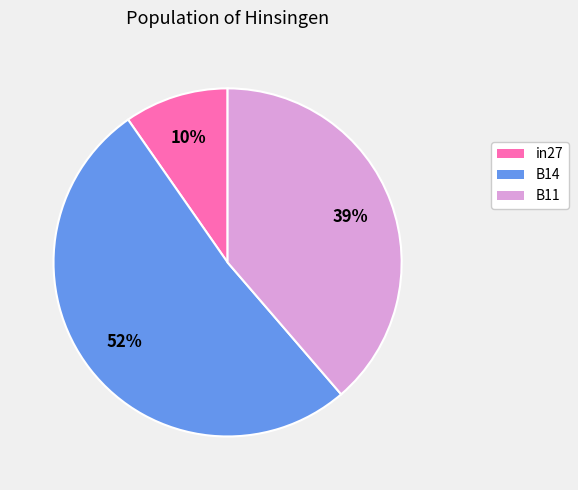

To the nearest percent, what is the average slice percentage?

33%